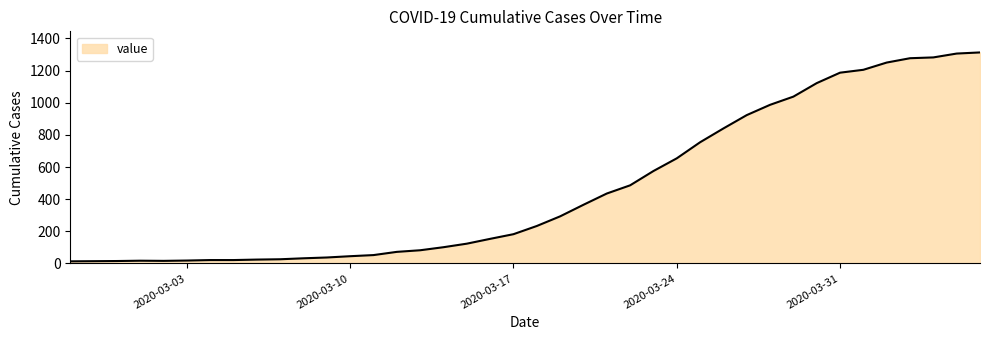

What is the difference between the maximum and minimum values?

1300